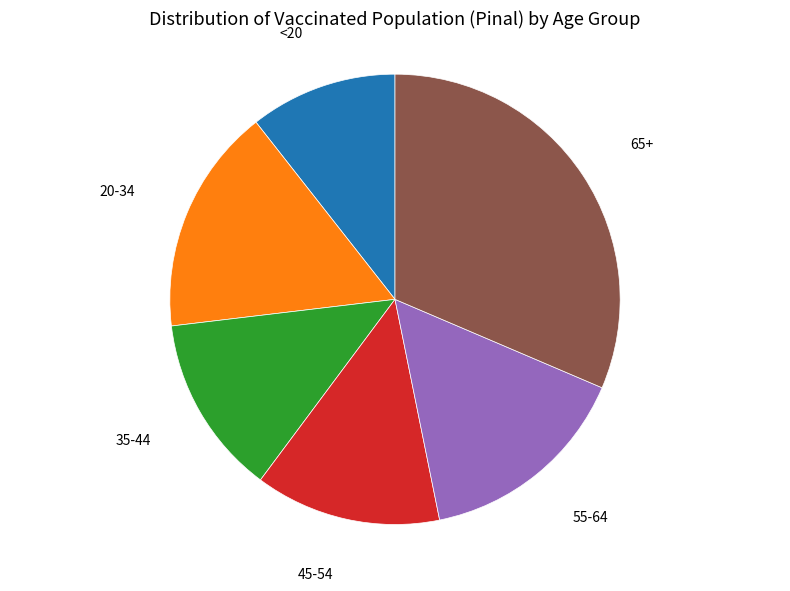

Does any single category account for the majority?

No